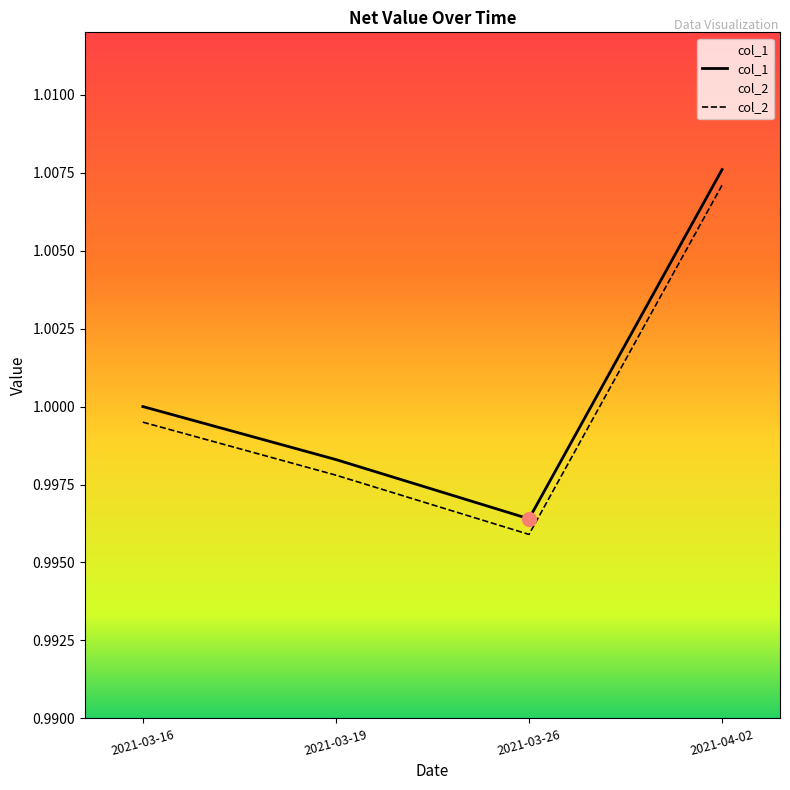

Is it true that col_1 equals 1.0 at 2021-03-26?

True